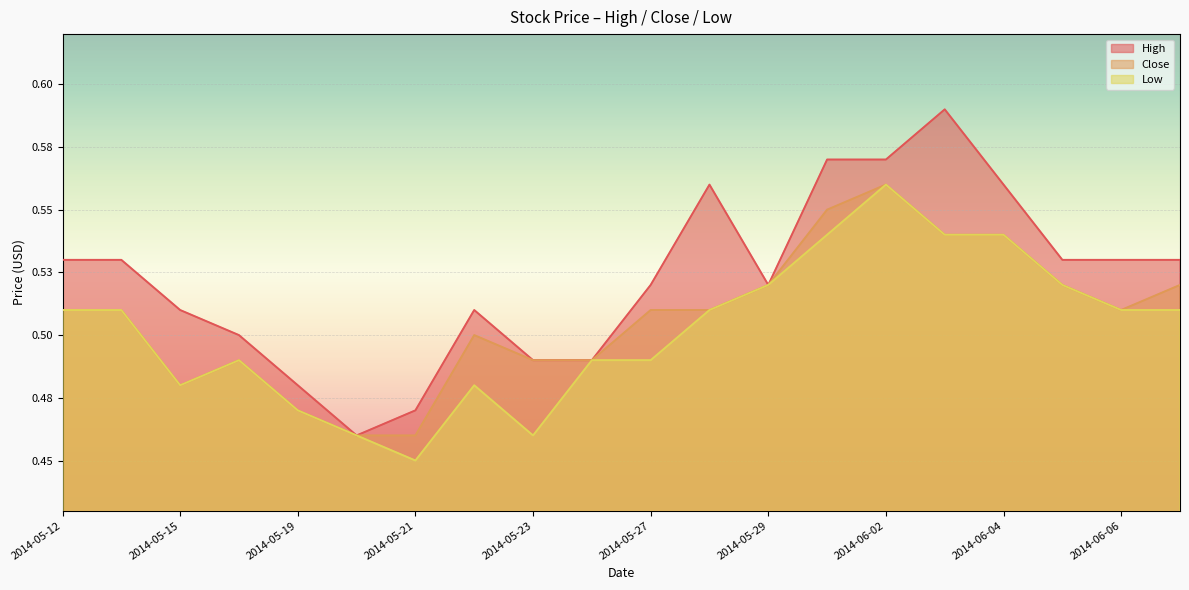

Which label corresponds to the largest value in the chart?

2014-06-03